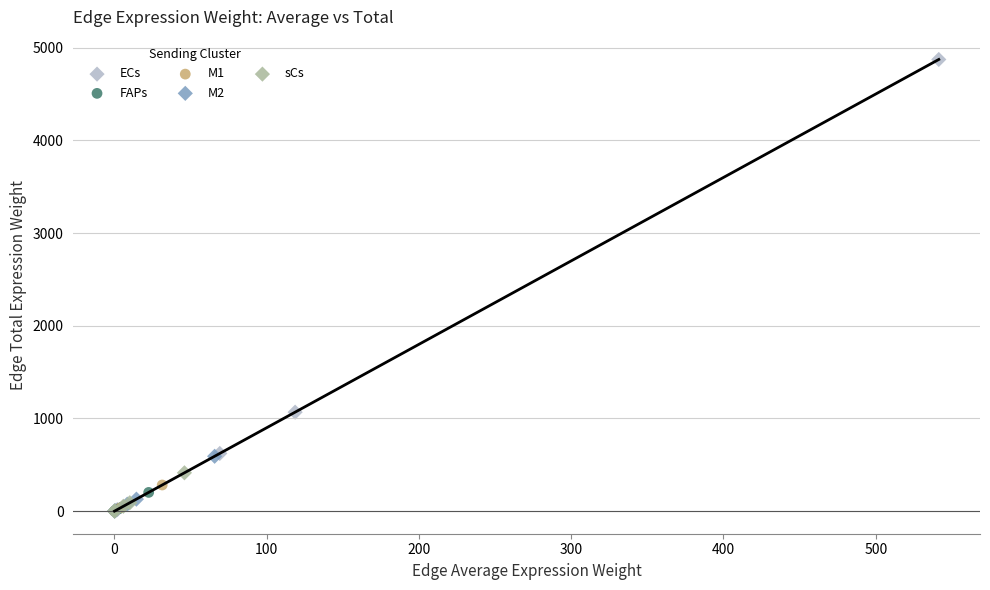

Which series has the largest Y range (max minus min)?

ECs